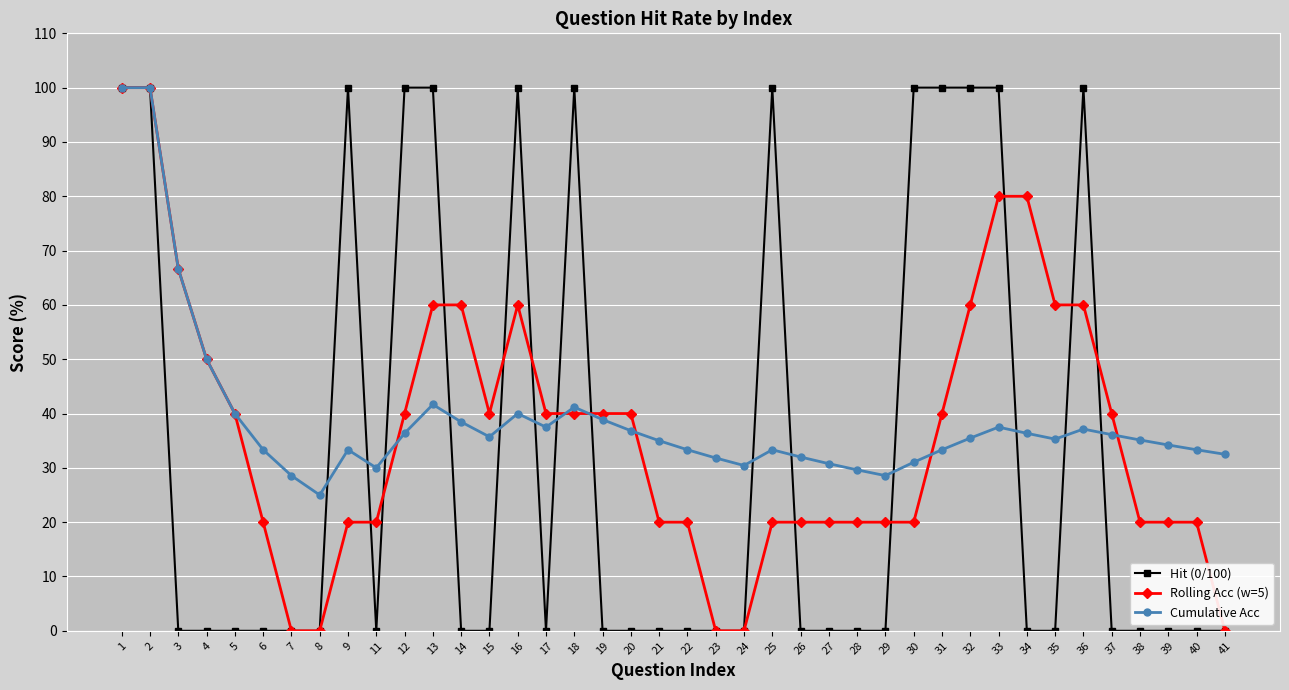

At how many categories does at least one series exceed 64?

15